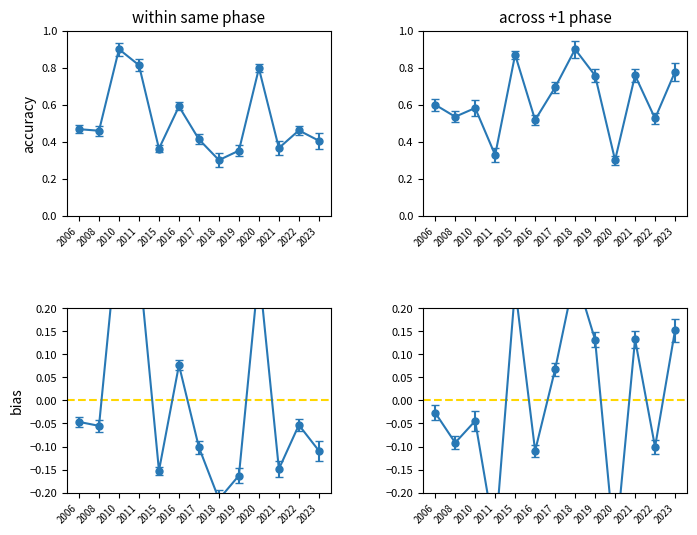

What is the total value across all series at 2019?

1.1